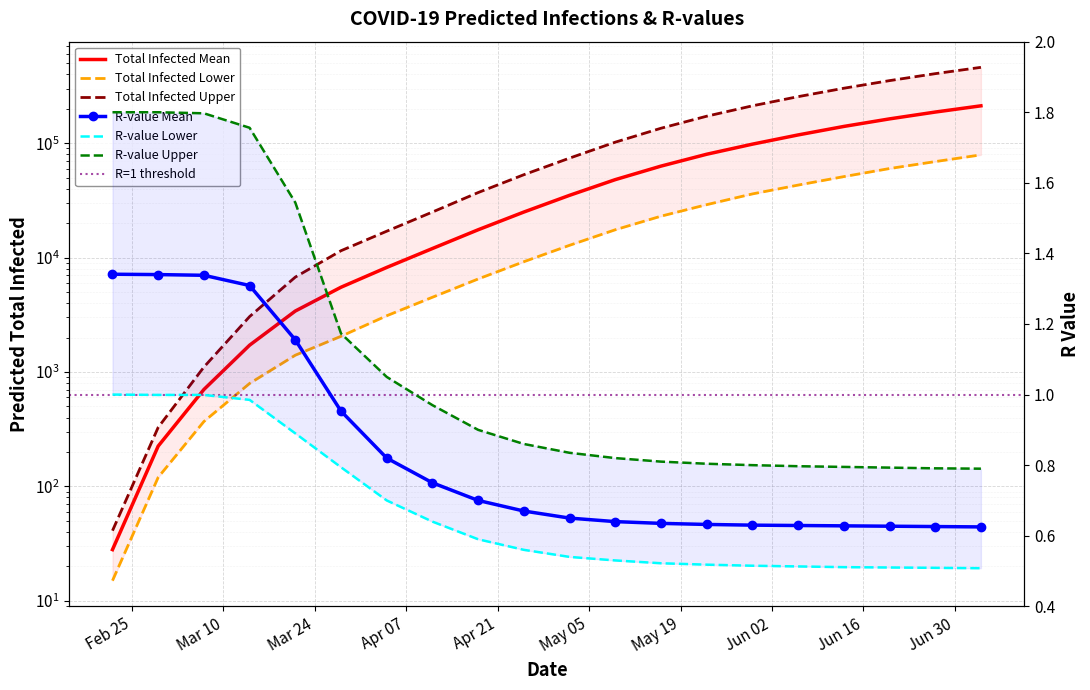

What is the difference between the second highest and second lowest values in the r_values_mean series?

0.7